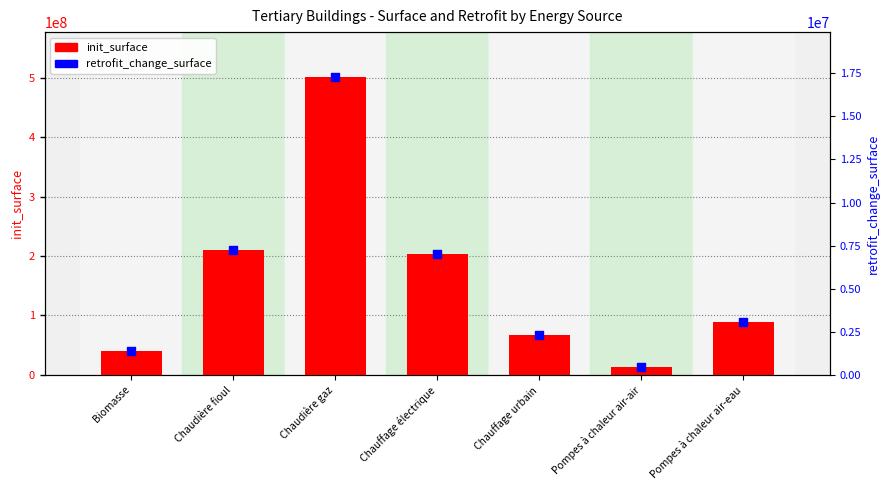

Which series has the widest spread of Y values?

init_surface